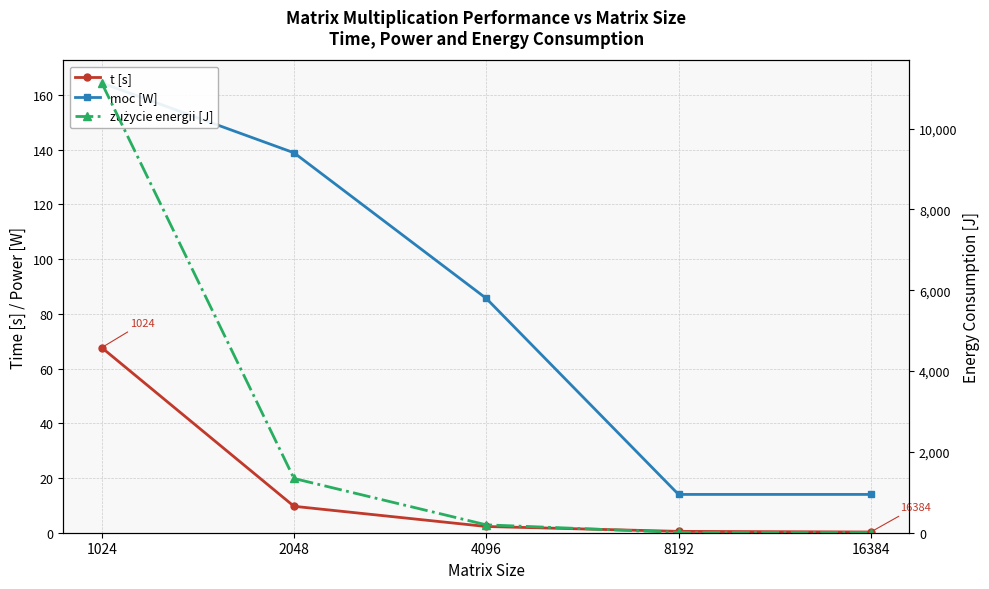

What is the sum of all zużycie energii [J] values?

12675.9